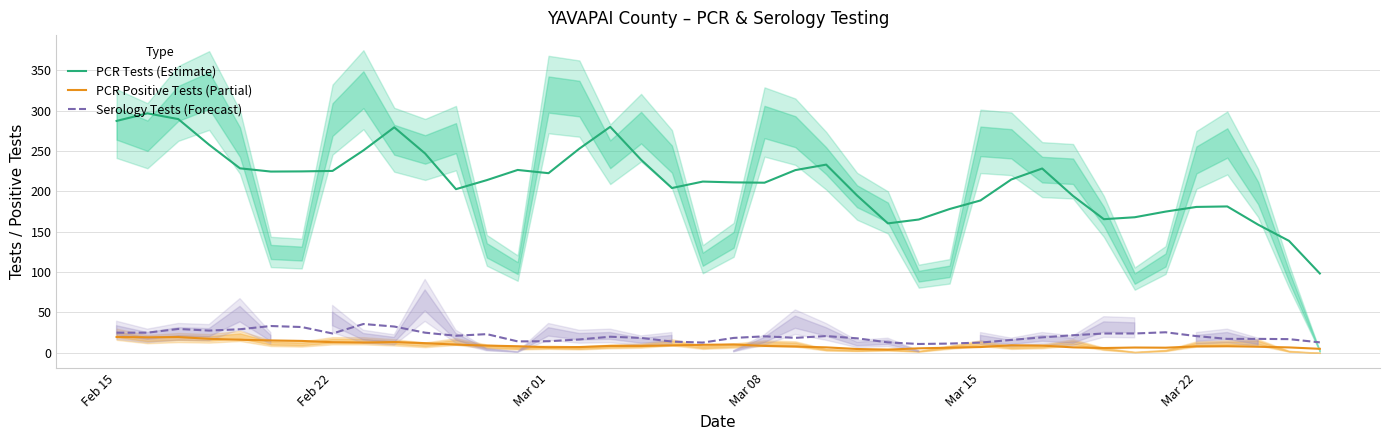

The value of PCR Positive Tests (Partial) at Mar 08 is 8.6. True or false?

True